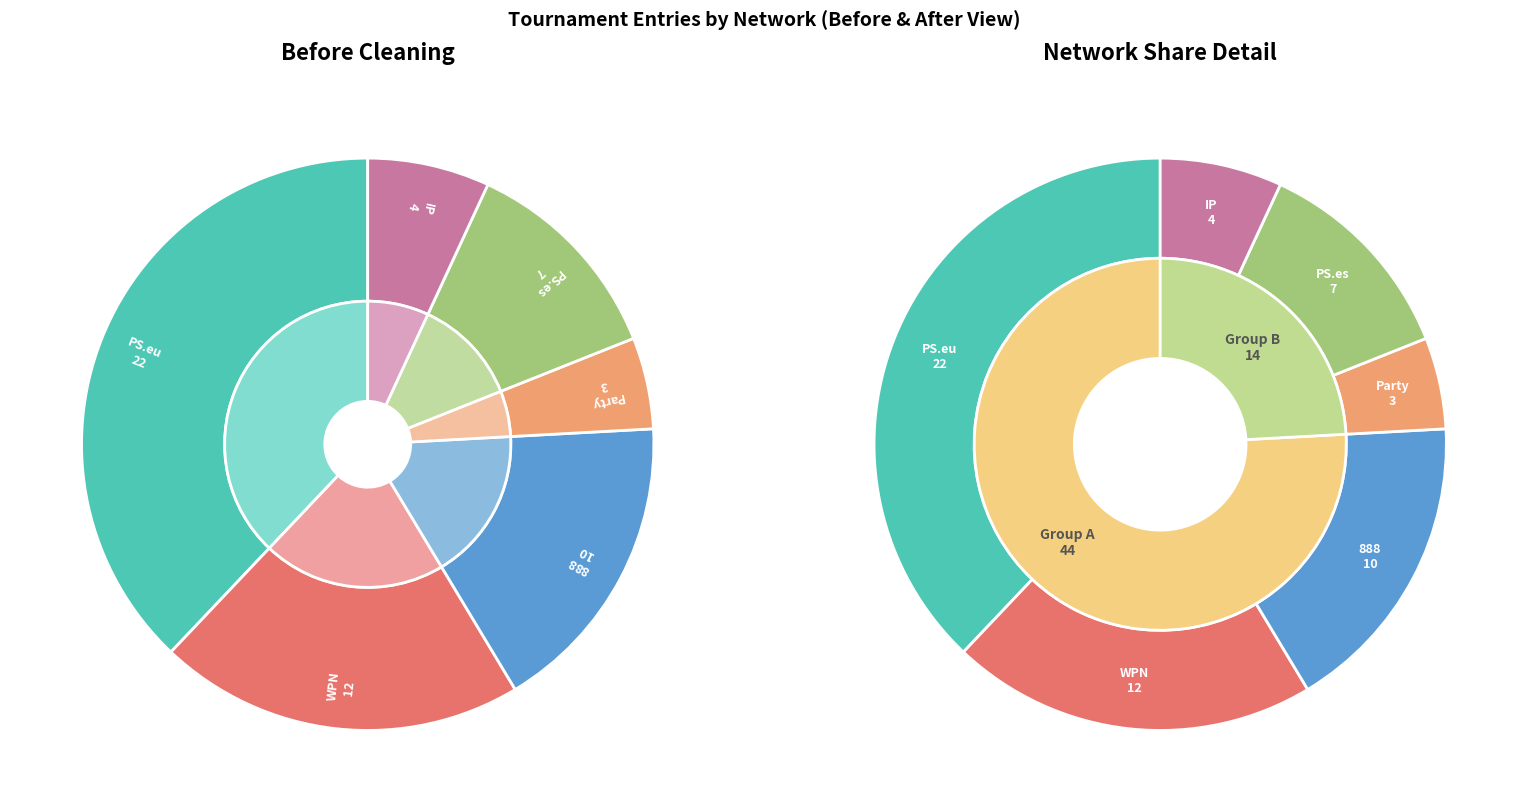

Which slice is the largest?

PS.eu